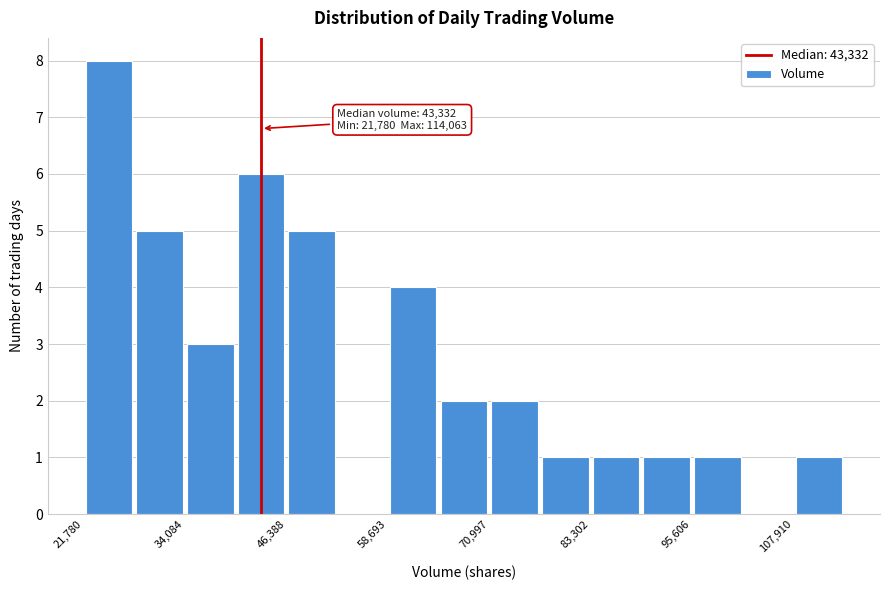

Read against the x-axis, roughly where is the centre of the tallest bar?

24000